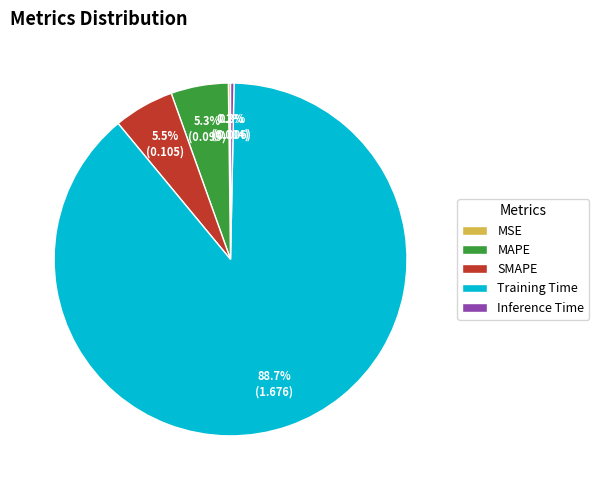

What is the majority slice?

Training Time